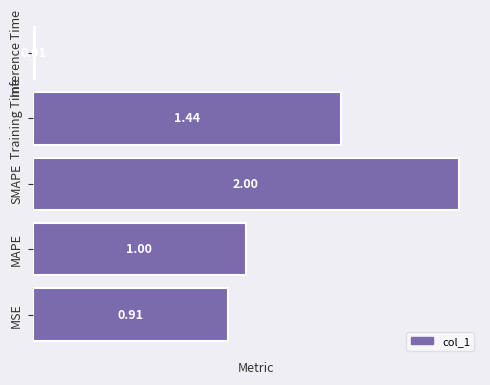

What is the change in value from MSE to MAPE?

+0.1